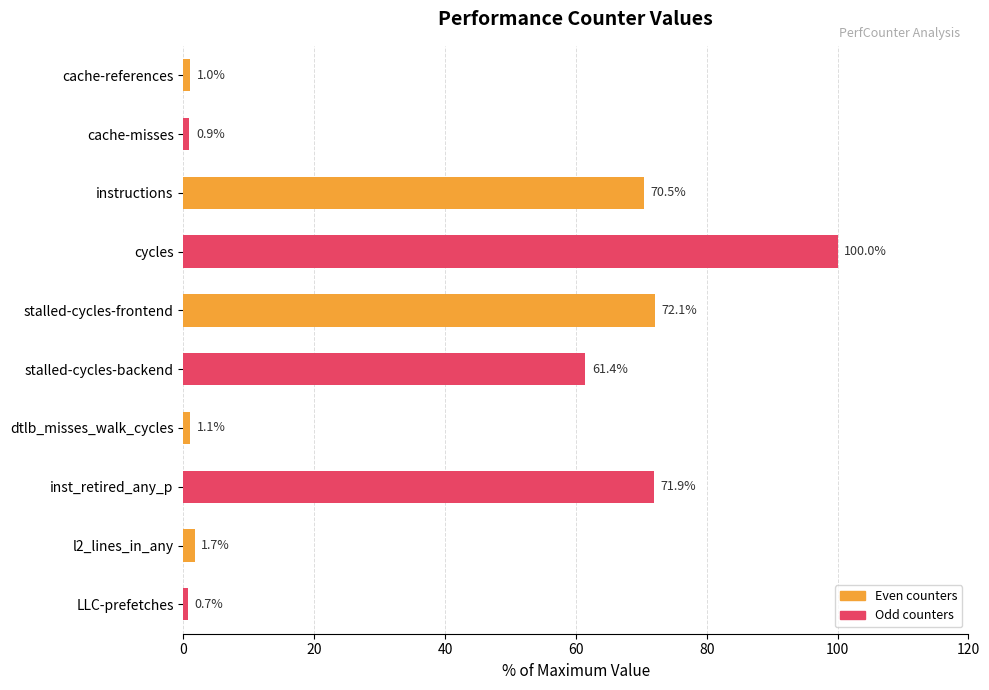

Are the bars horizontal?

Yes